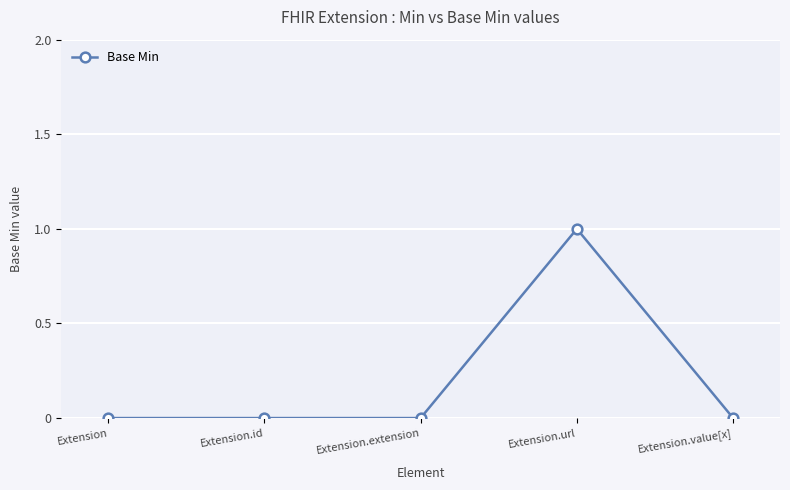

What is the label of the 2nd point from the left?

Extension.id